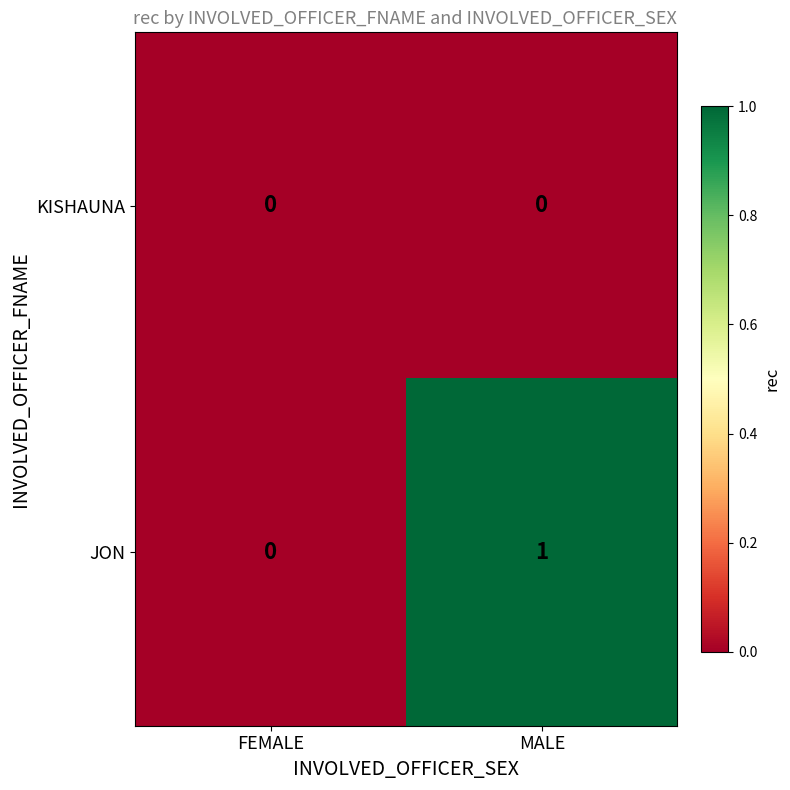

Between FEMALE and MALE, which series saw the biggest shift?

JON